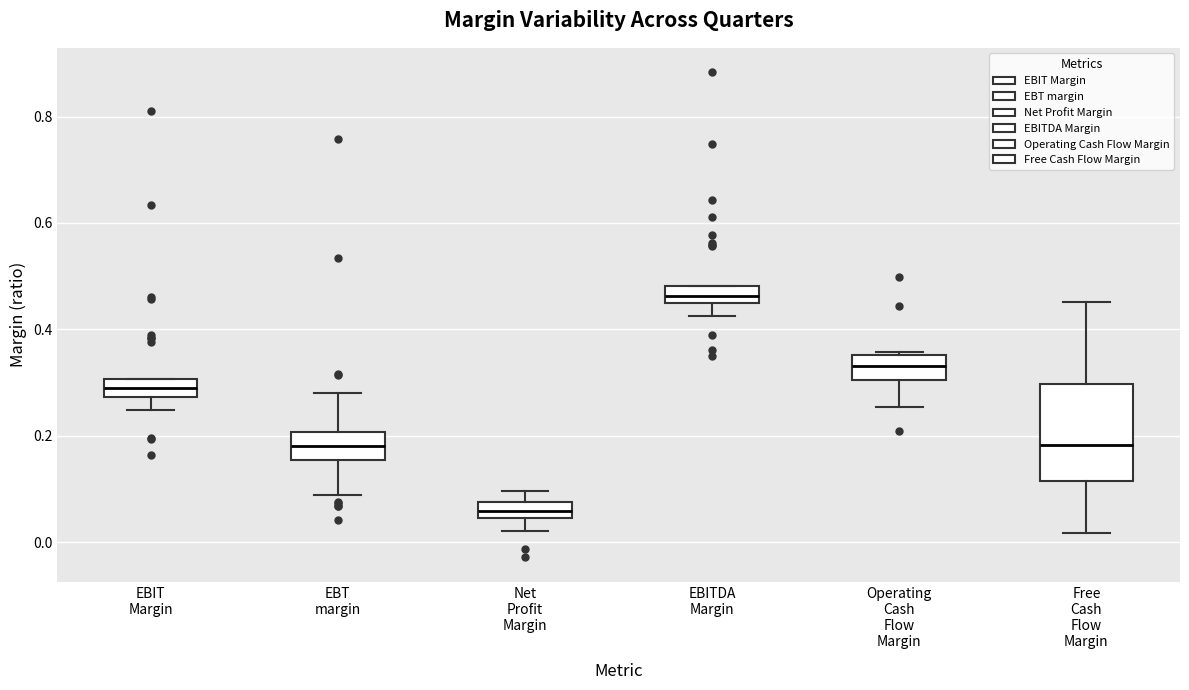

Which box is the tallest, from its lower edge to its upper edge?

Free Cash Flow Margin